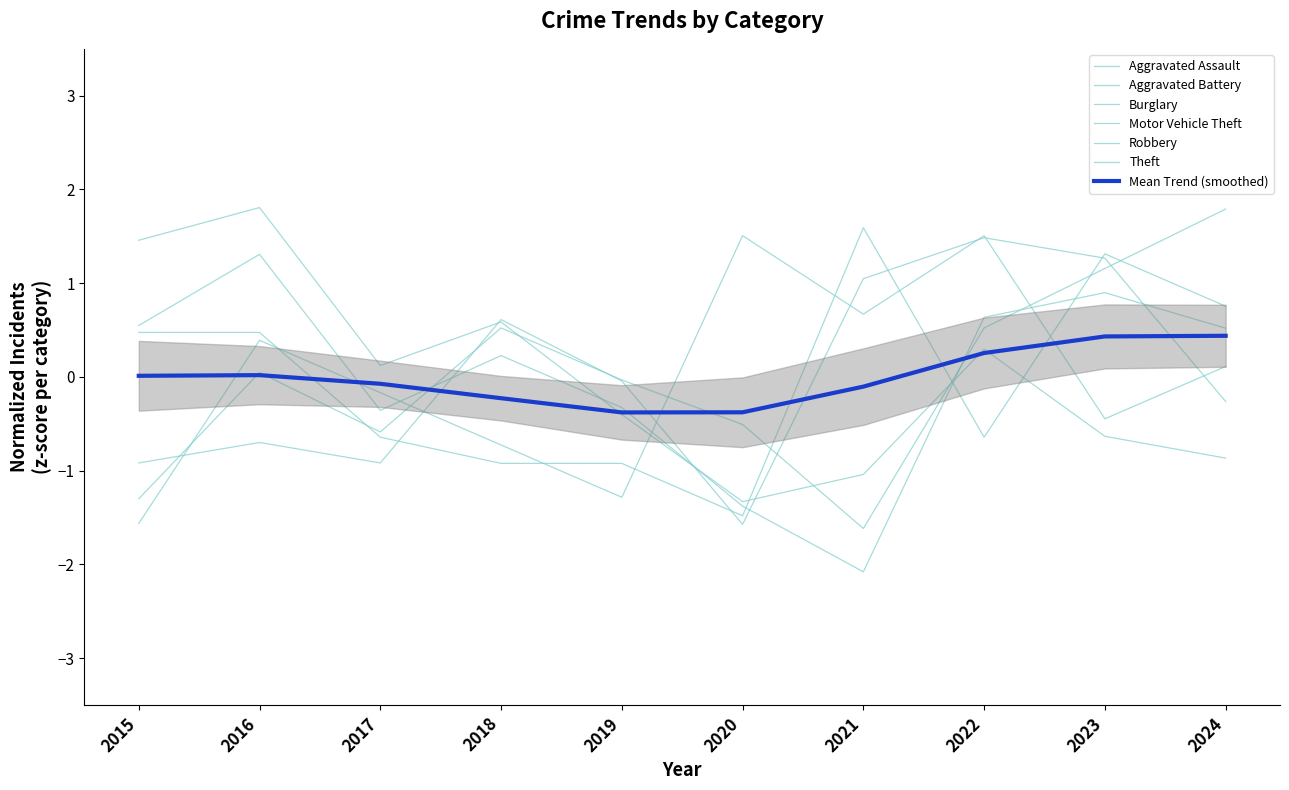

List the series in order of their peak value, highest first.

Burglary, Motor Vehicle Theft, Aggravated Battery, Robbery, Aggravated Assault, Theft